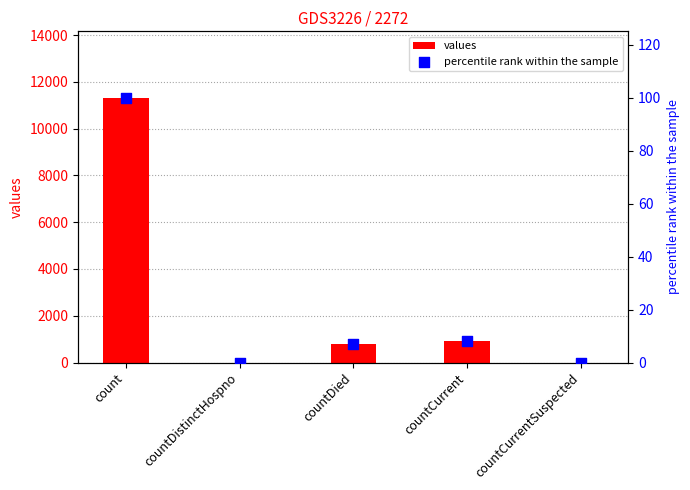

At which category is the sum across all series the highest?

count